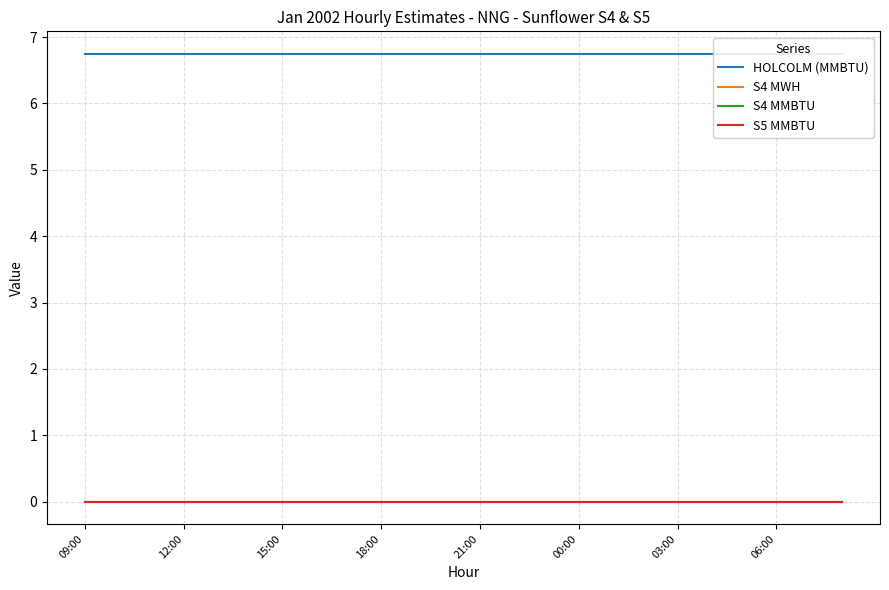

What is the total value across all series at 06:00?

6.8